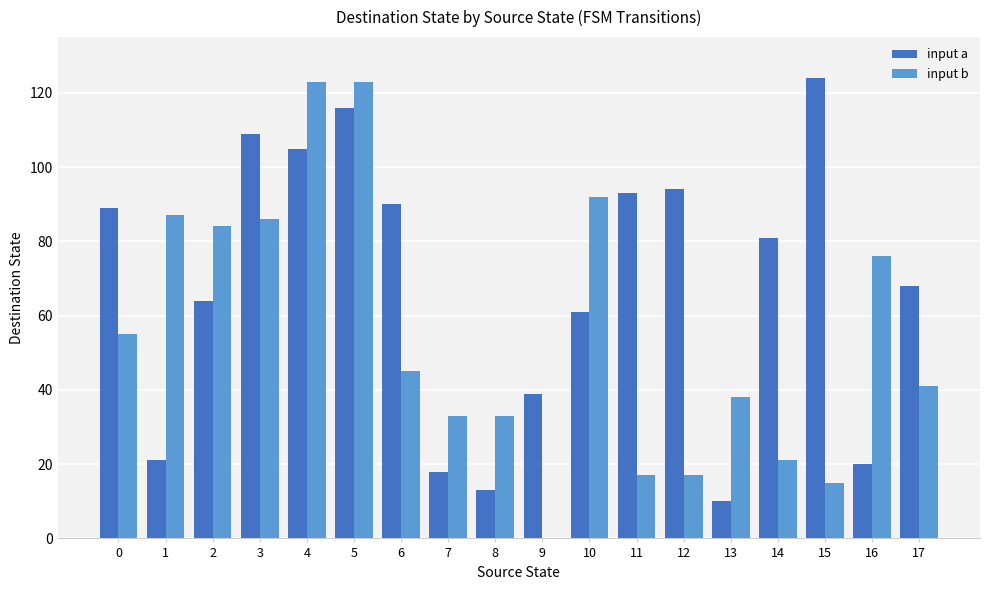

Is the value of input a at 13 greater than the value of input b at 8?

No